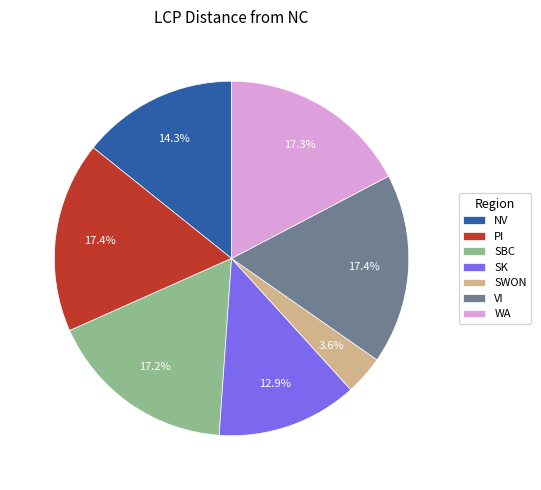

Which slice is the smallest?

SWON